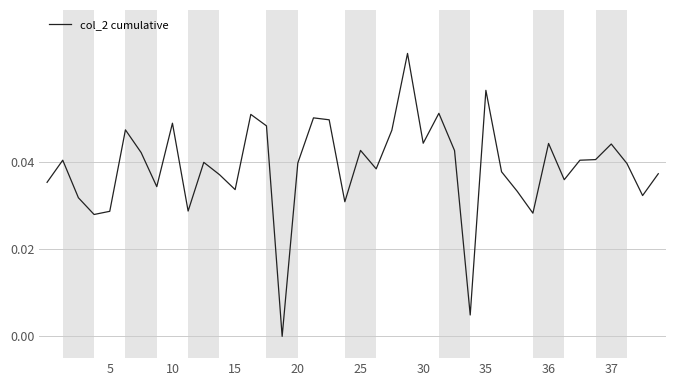

Does the chart display data point markers on the line(s)?

No